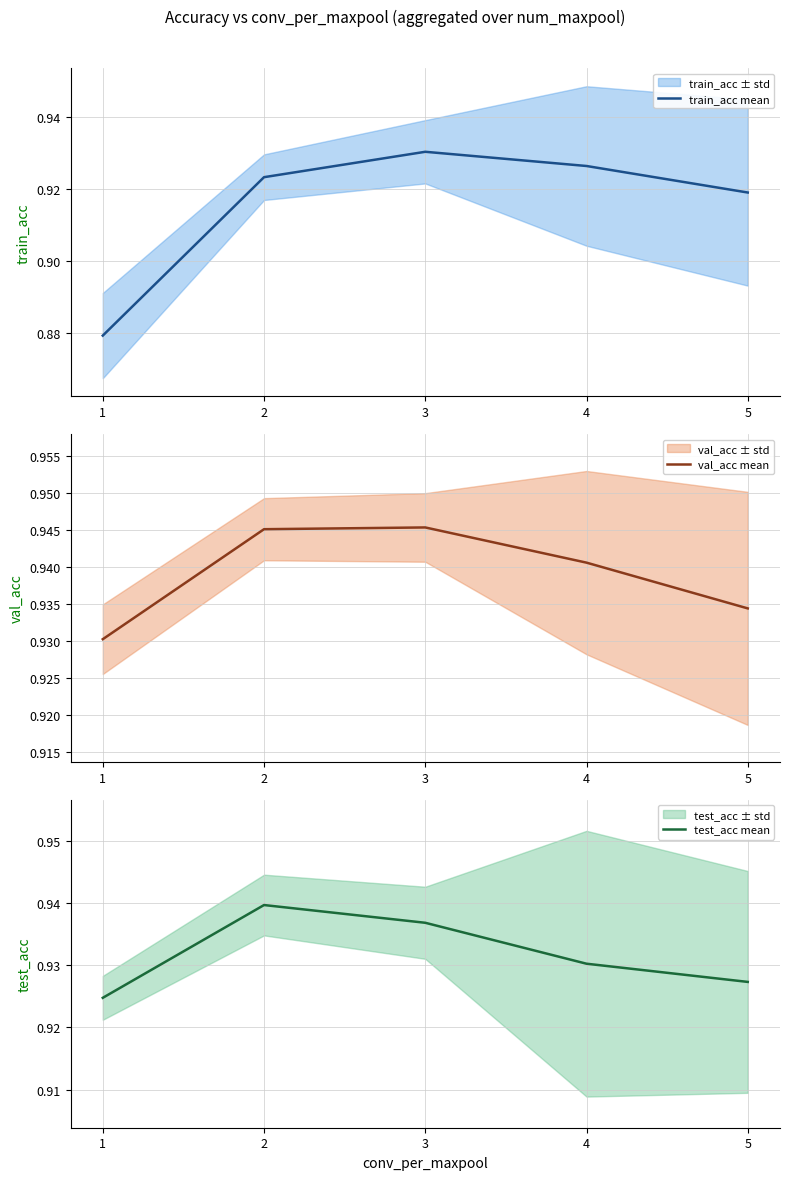

What are all the series names shown in the legend?

train_acc mean, val_acc mean, test_acc mean